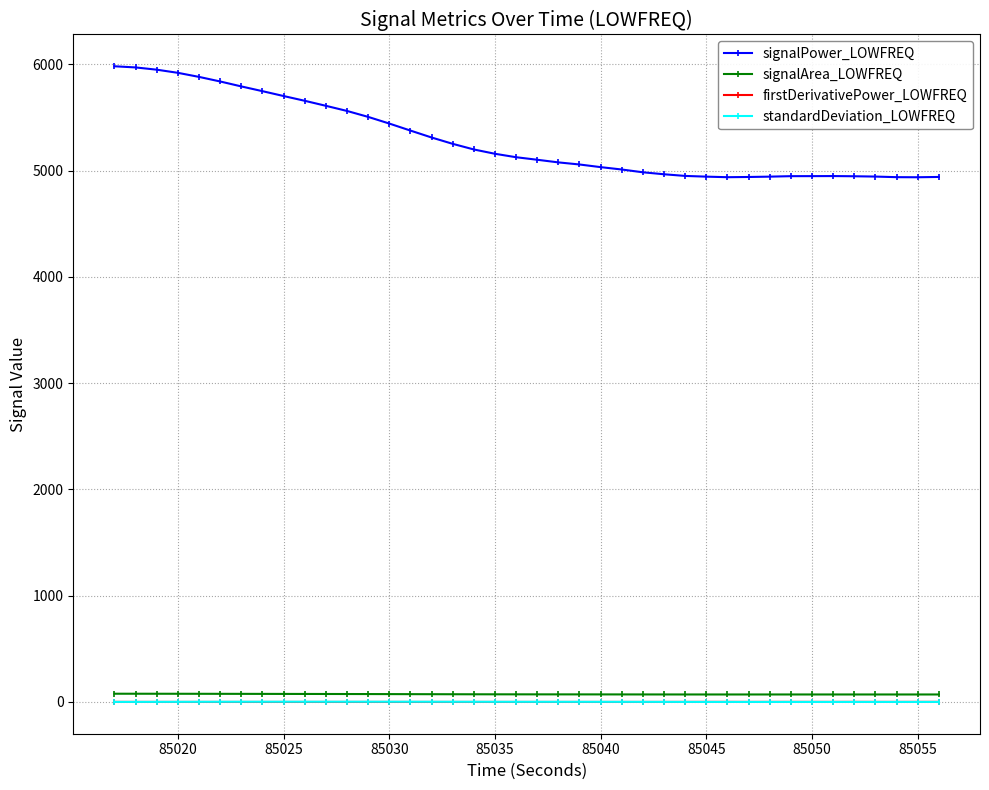

True or false: standardDeviation_LOWFREQ and signalArea_LOWFREQ intersect in this chart.

False